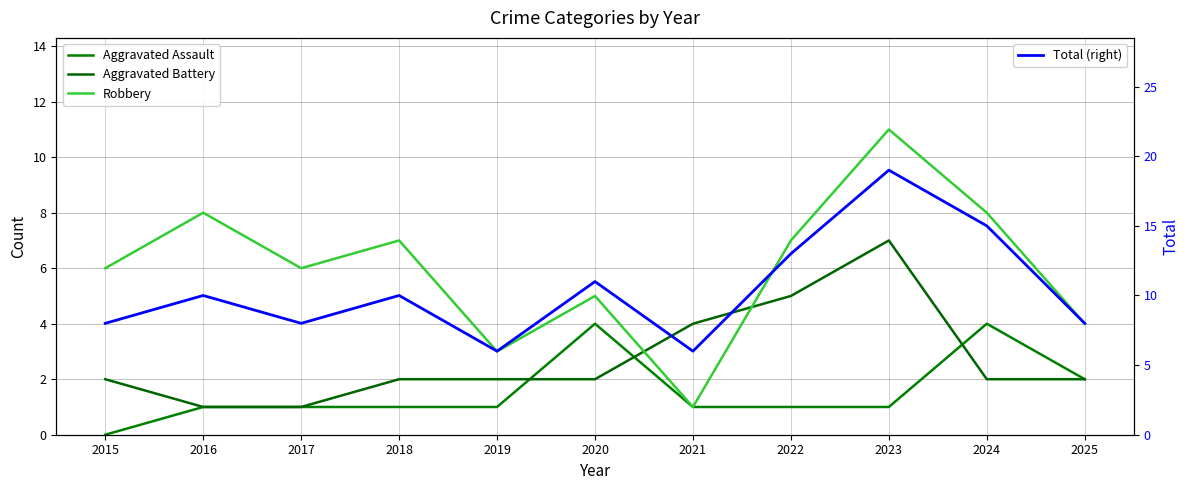

How many values in the Total (right) series are below 10?

5